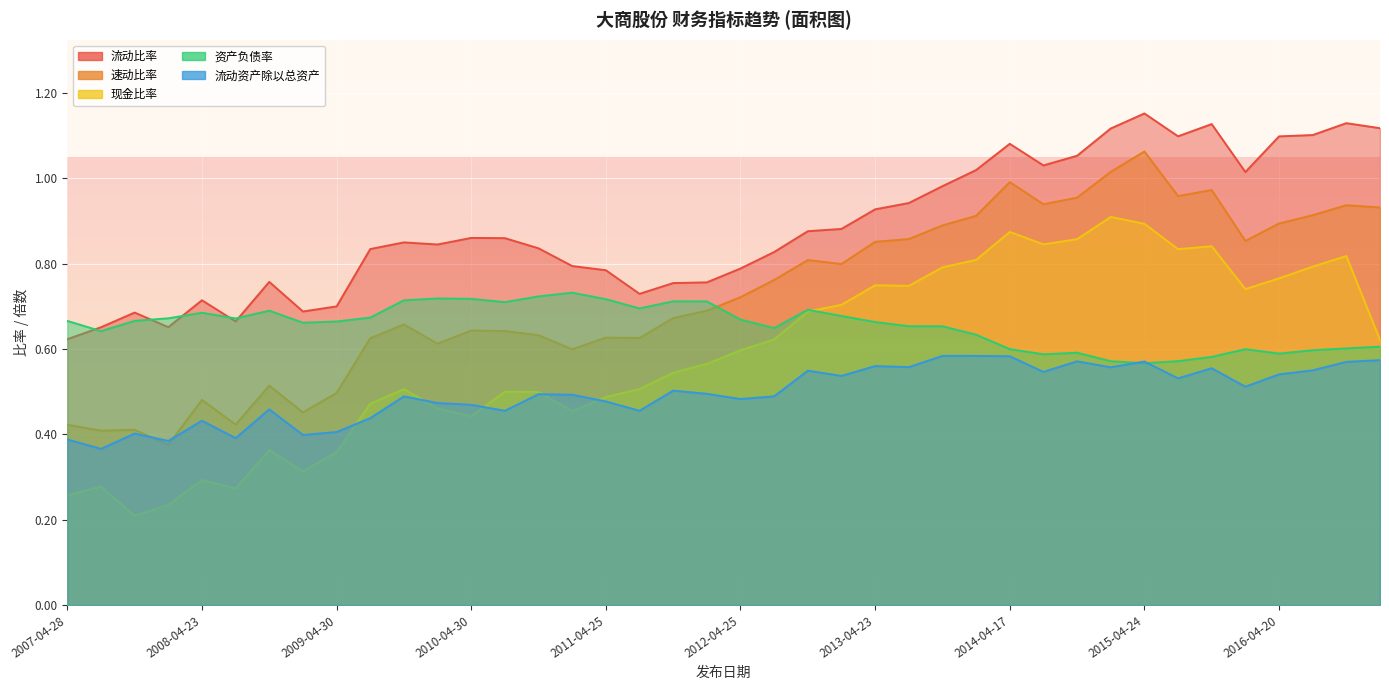

Count the number of data series in this chart.

5